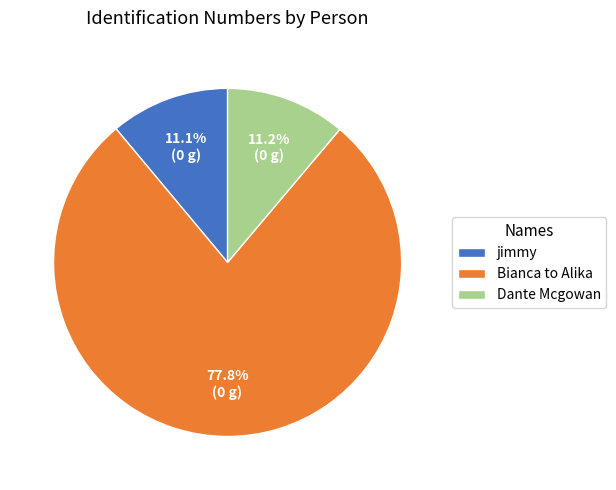

What is the majority slice?

Bianca to Alika